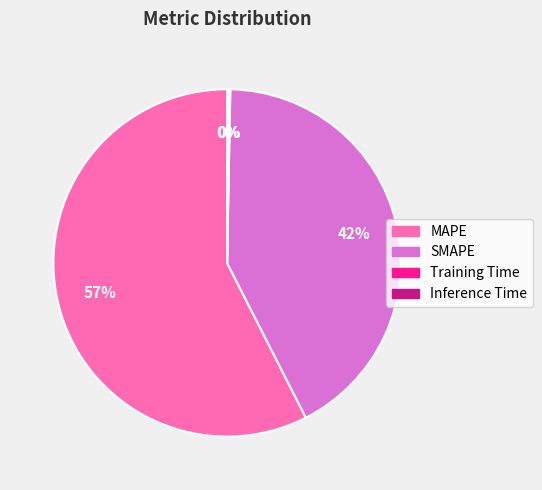

Approximately how many times larger is the value at MAPE compared to SMAPE?

1.4